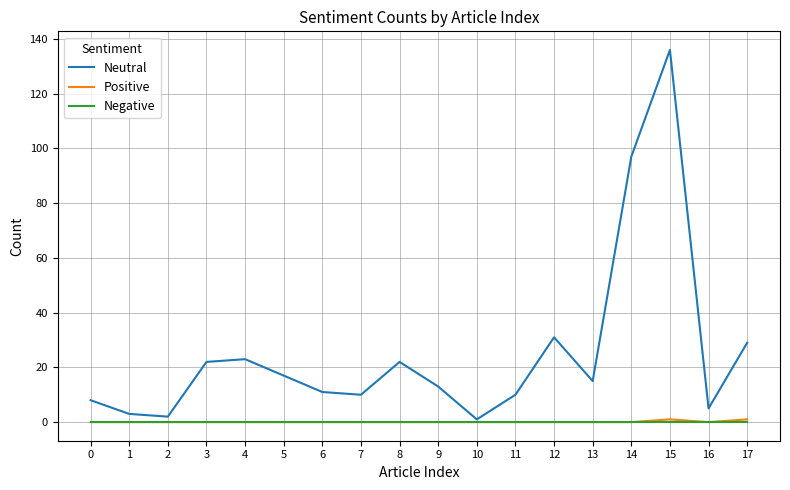

Which category has the highest value across all series?

15